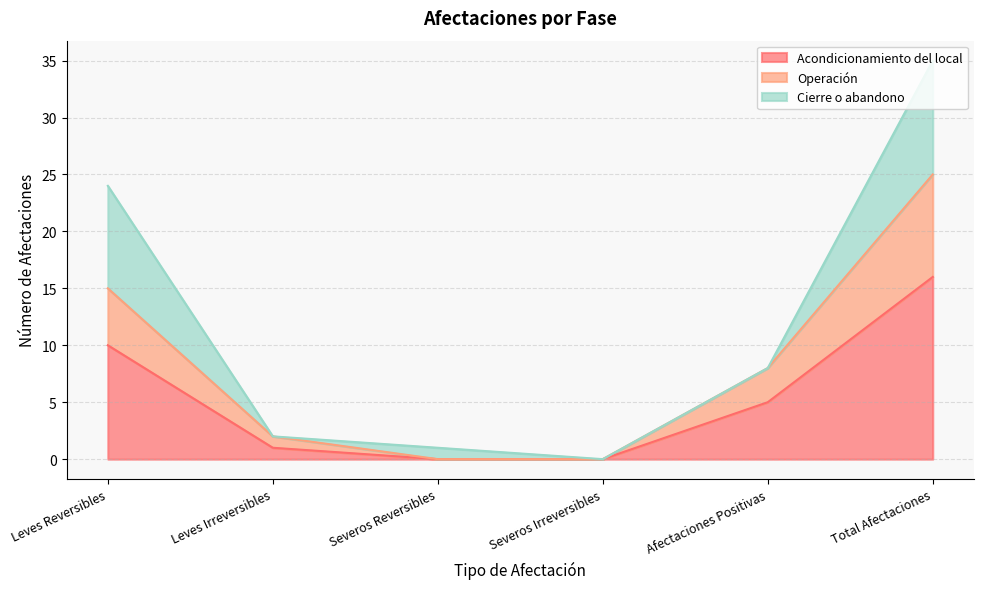

Which category has the highest value in the Acondicionamiento del local series?

Total Afectaciones